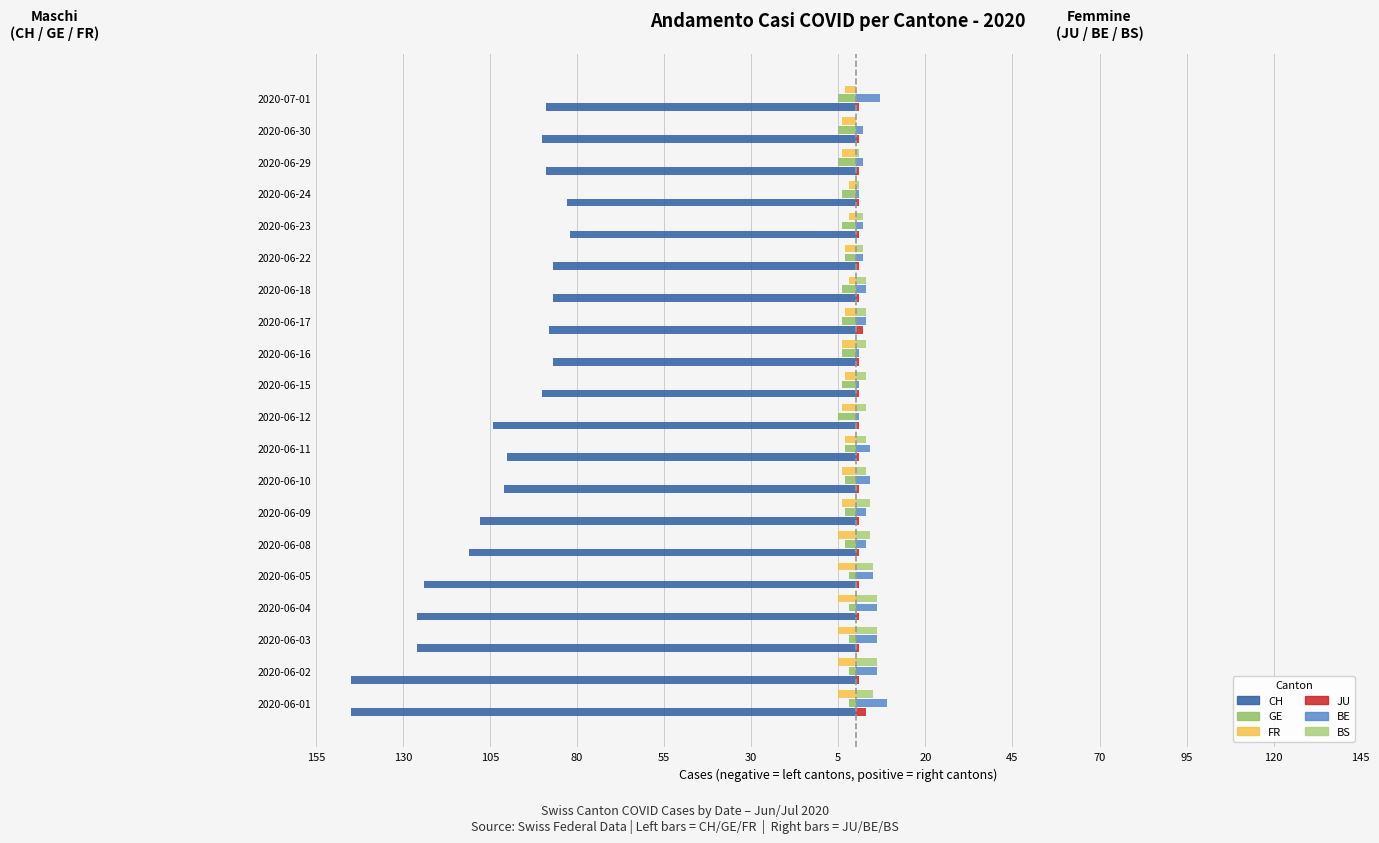

Which series has the widest spread of values?

CH